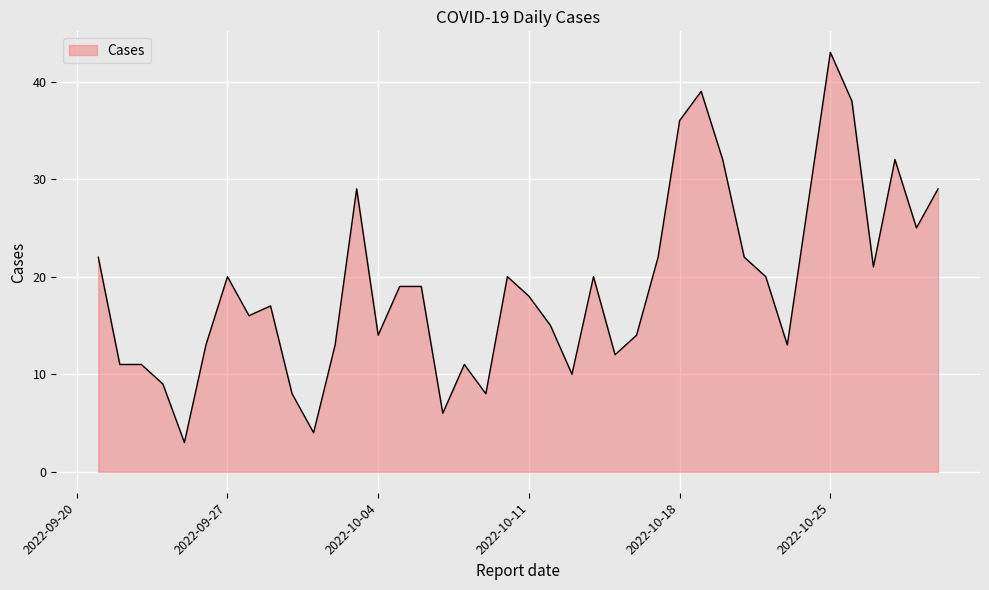

What is the difference between the maximum and minimum values?

40